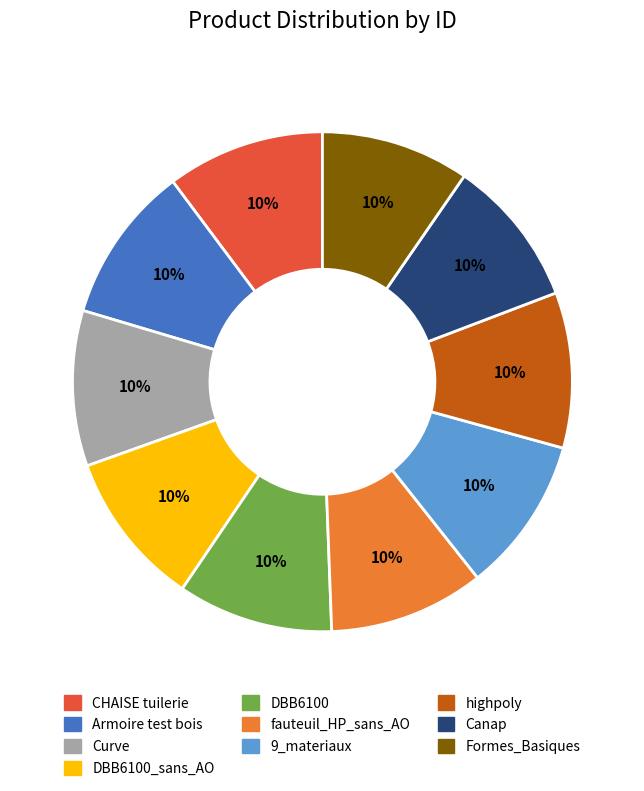

To the nearest percent, what is the average slice percentage?

10%